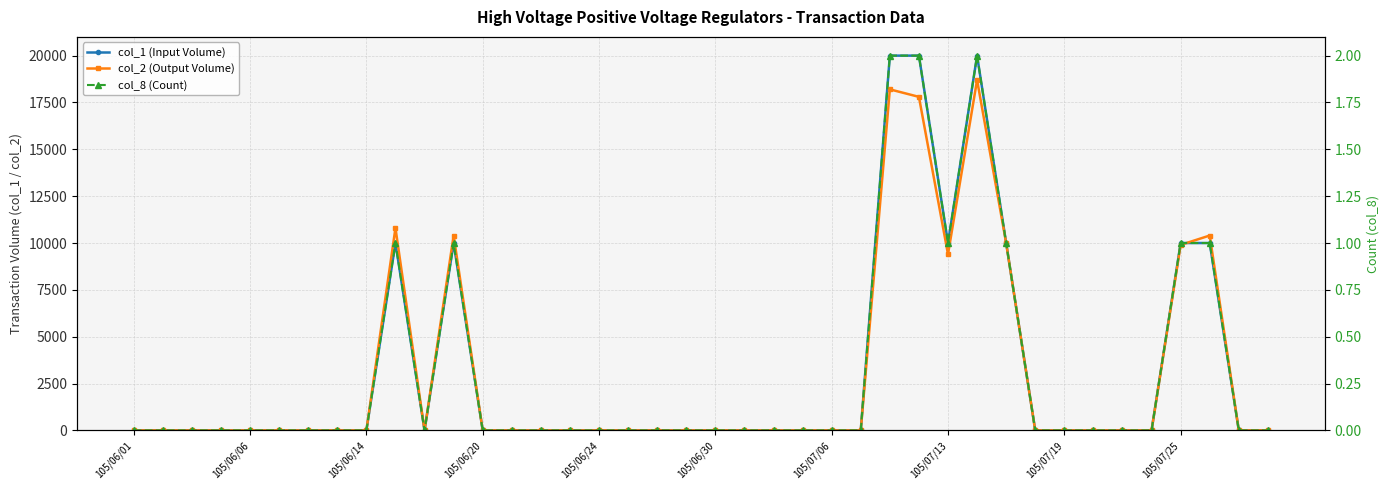

Between 105/06/06 and 24, which series saw the biggest shift?

col_1 (Input Volume)